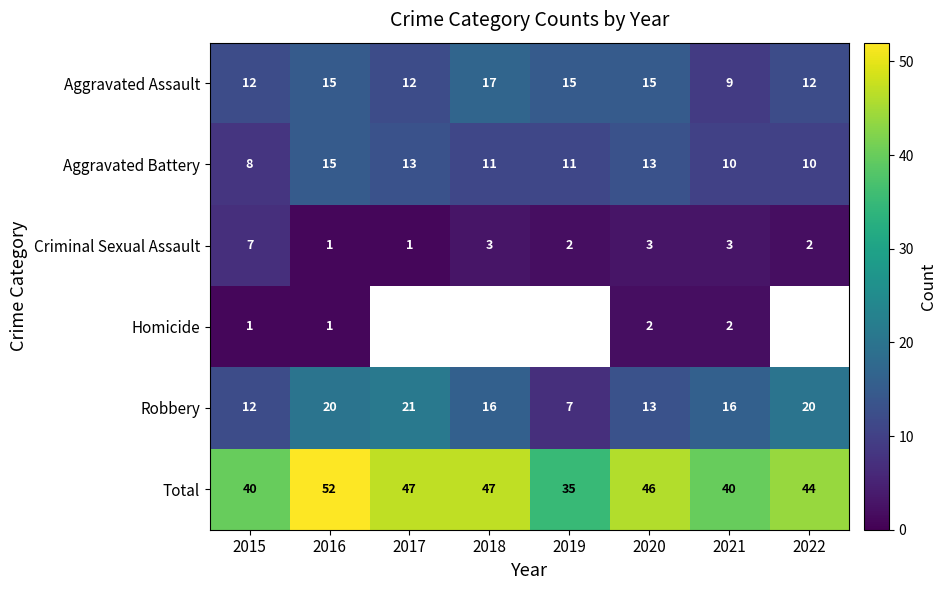

How many values in the Robbery series are below 16?

3